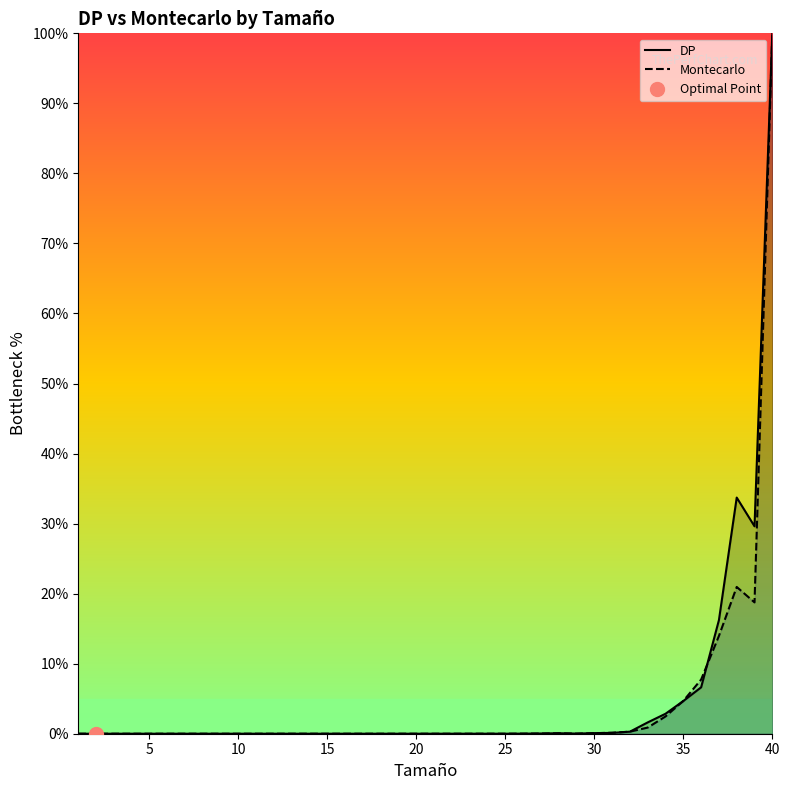

What are all the series names shown in the legend?

DP, Montecarlo